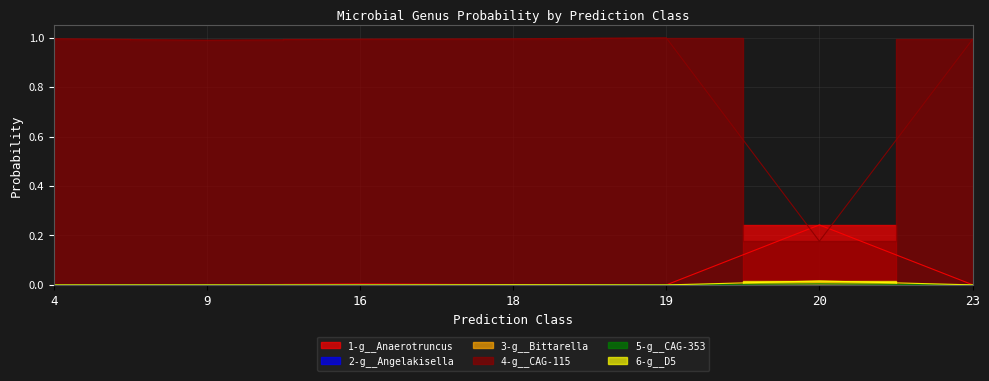

At how many categories does at least one series exceed 0?

7